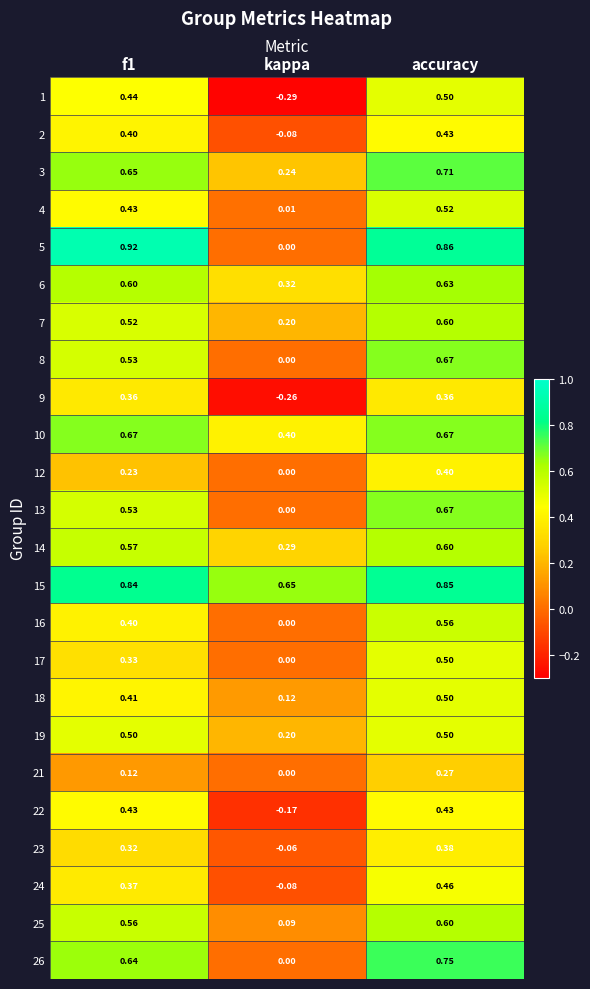

What is the difference between the highest and lowest values at accuracy?

0.6